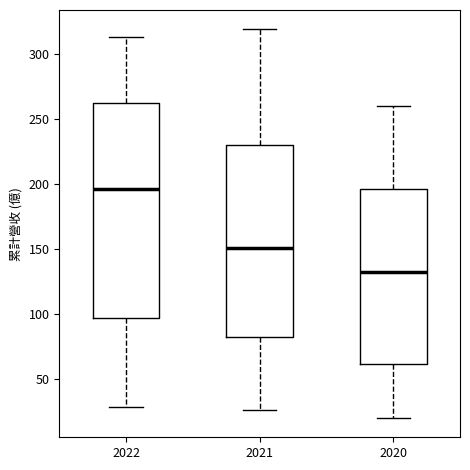

Reading left to right, read every box against the y-axis: the position of its median line, the range the box covers, and the ends of its whiskers. The values are not printed on the chart, so give them approximately, as read against the axis.

2022: median 195, box 95 to 265, whiskers 30 to 315
2021: median 150, box 80 to 230, whiskers 25 to 320
2020: median 130, box 60 to 195, whiskers 20 to 260